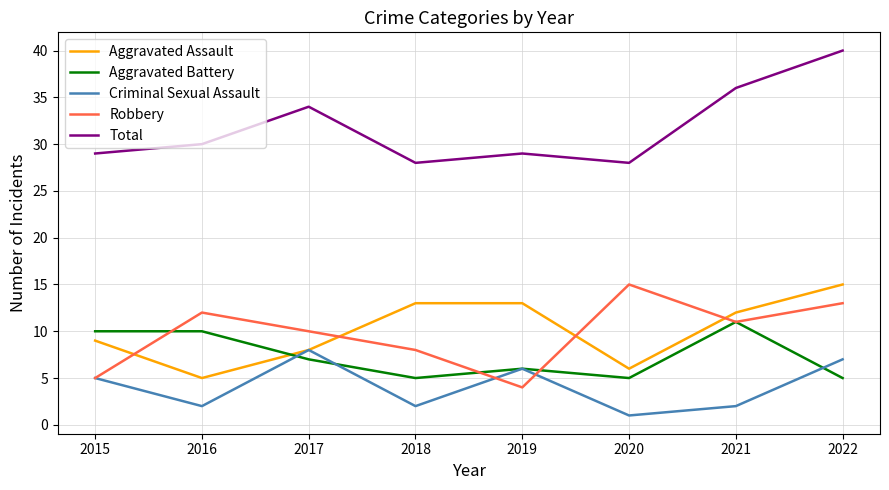

Reading left to right, transcribe all the data shown in this chart.

Aggravated Assault: 2015=9	2016=5	2017=8	2018=13	2019=13	2020=6	2021=12	2022=15
Aggravated Battery: 2015=10	2016=10	2017=7	2018=5	2019=6	2020=5	2021=11	2022=5
Criminal Sexual Assault: 2015=5	2016=2	2017=8	2018=2	2019=6	2020=1	2021=2	2022=7
Robbery: 2015=5	2016=12	2017=10	2018=8	2019=4	2020=15	2021=11	2022=13
Total: 2015=29	2016=30	2017=34	2018=28	2019=29	2020=28	2021=36	2022=40